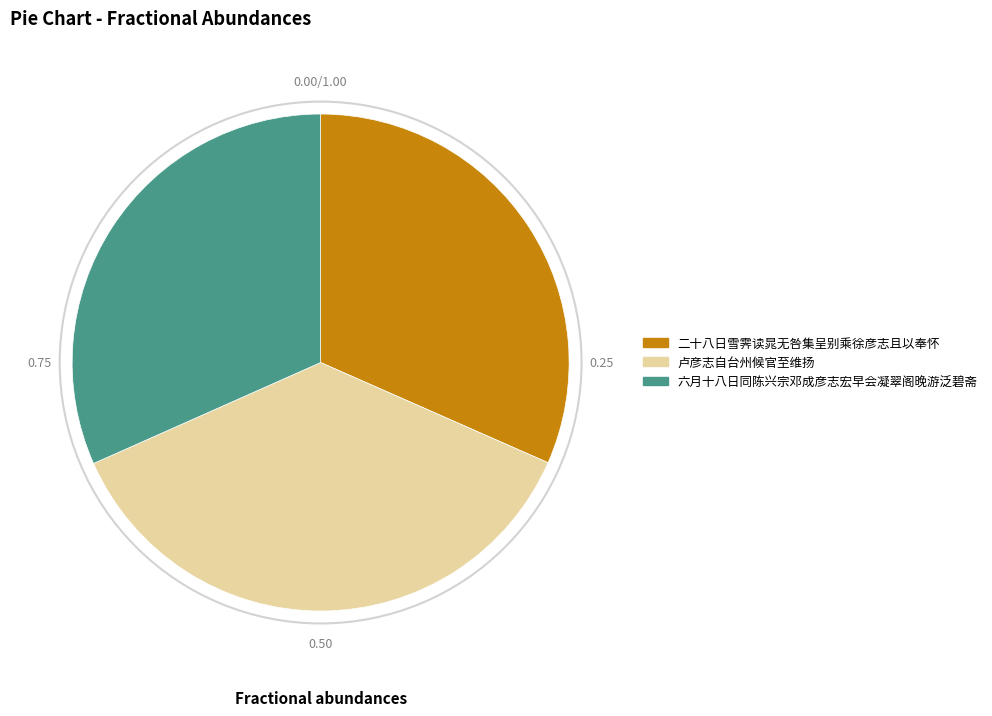

Is the sum of 卢彦志自台州候官至维扬 and 二十八日雪霁读晁无咎集呈别乘徐彦志且以奉怀 greater than half?

Yes